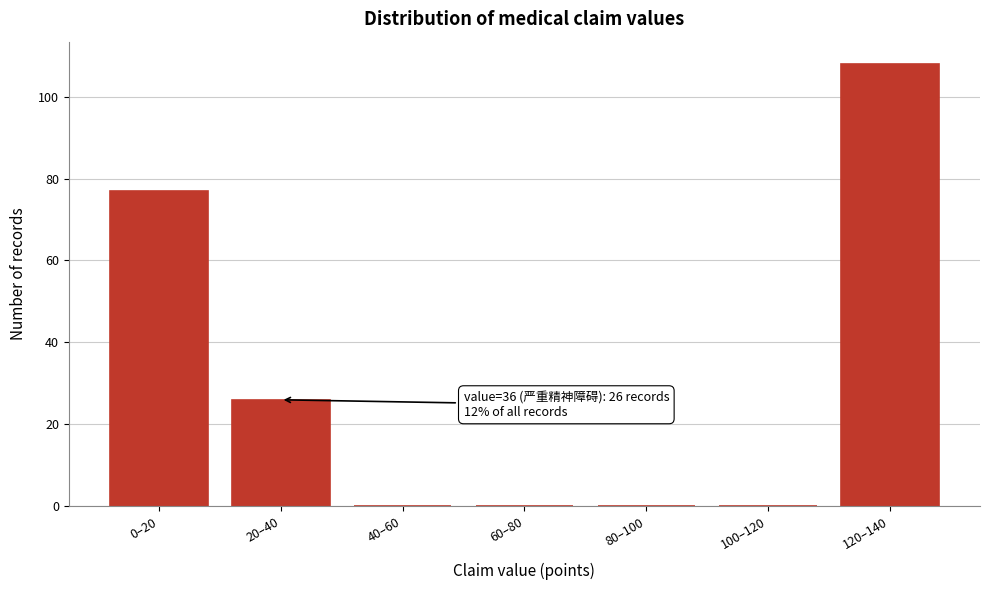

Reading left to right, what are all the values shown in this chart?

0–20=77	20–40=26	40–60=0	60–80=0	80–100=0	100–120=0	120–140=108